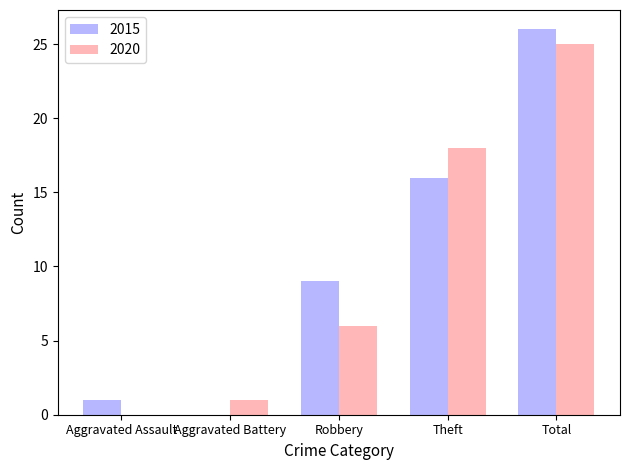

What is the sum of all 2015 values?

52